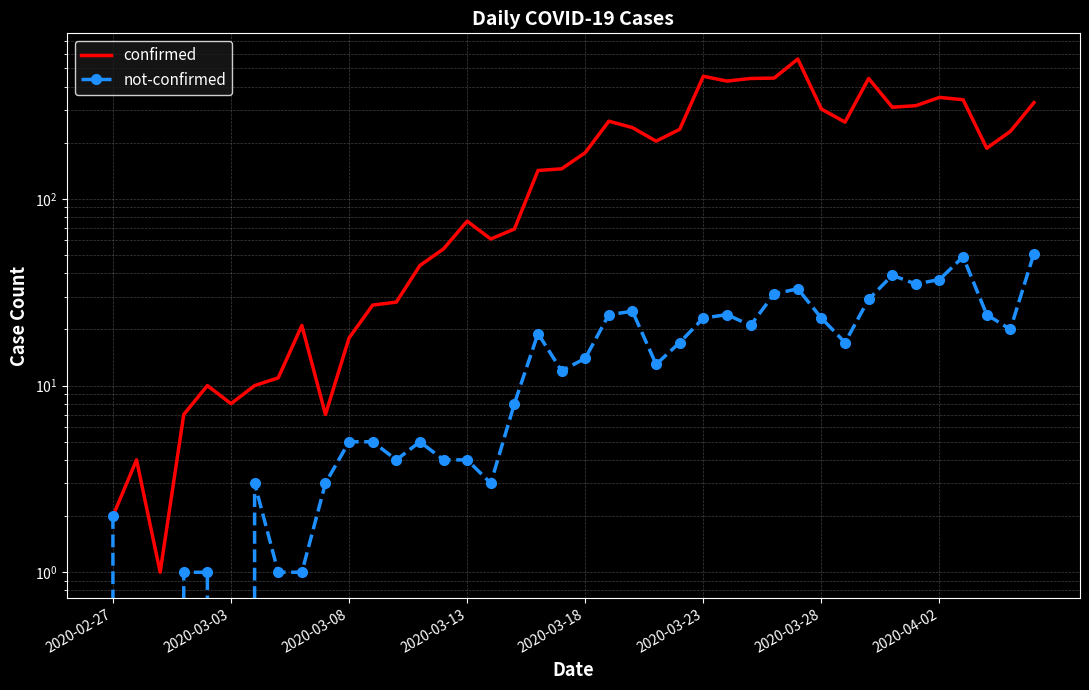

What is the sum of the confirmed values at 18 and 24?

378